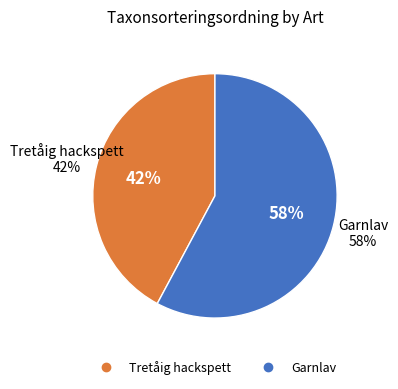

The Garnlav slice represents 58% of the pie. True or false?

True